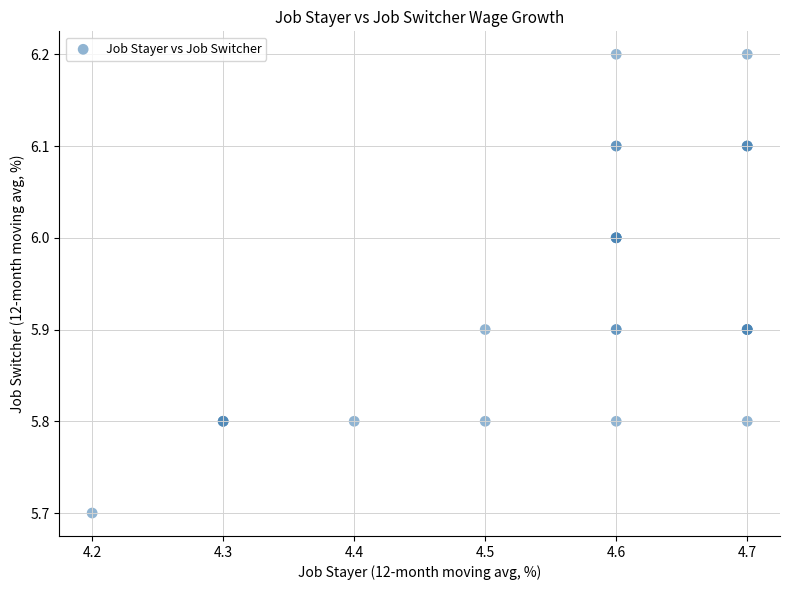

What Y value in the scatter plot is closest to 5?

5.7